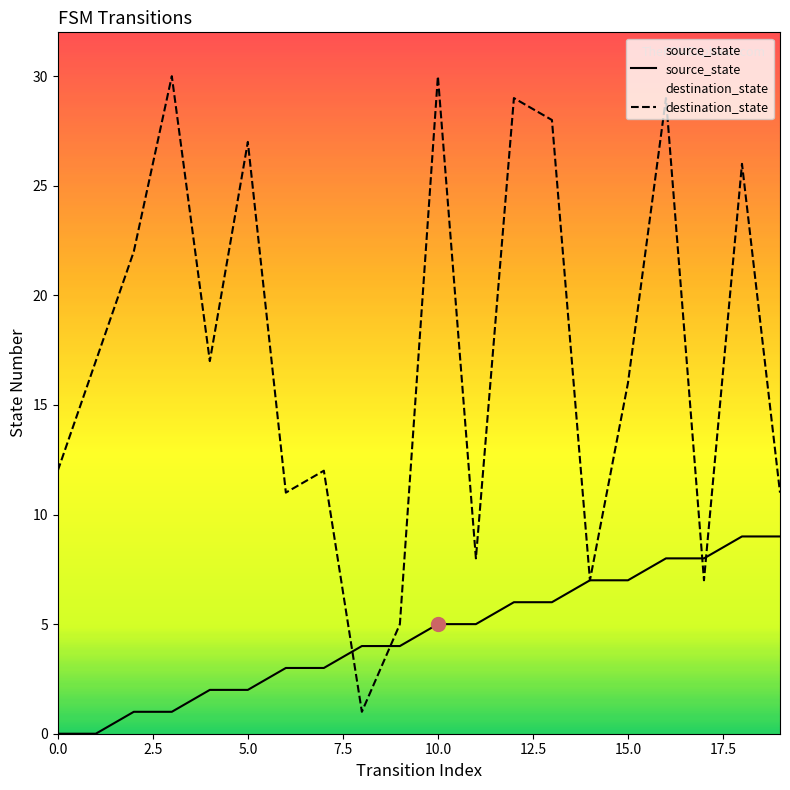

Reading left to right, transcribe all the data shown in this chart.

source_state: 0	0	1	1	2	2	3	3	4	4	5	5	6	6	7	7	8	8	9	9
destination_state: 12	17	22	30	17	27	11	12	1	5	30	8	29	28	7	16	29	7	26	11